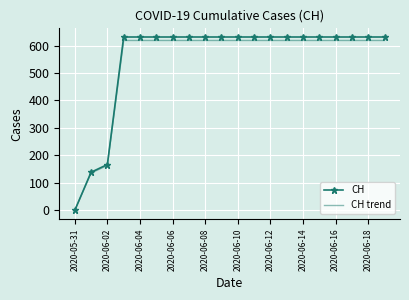

Which series has the widest spread of values?

CH